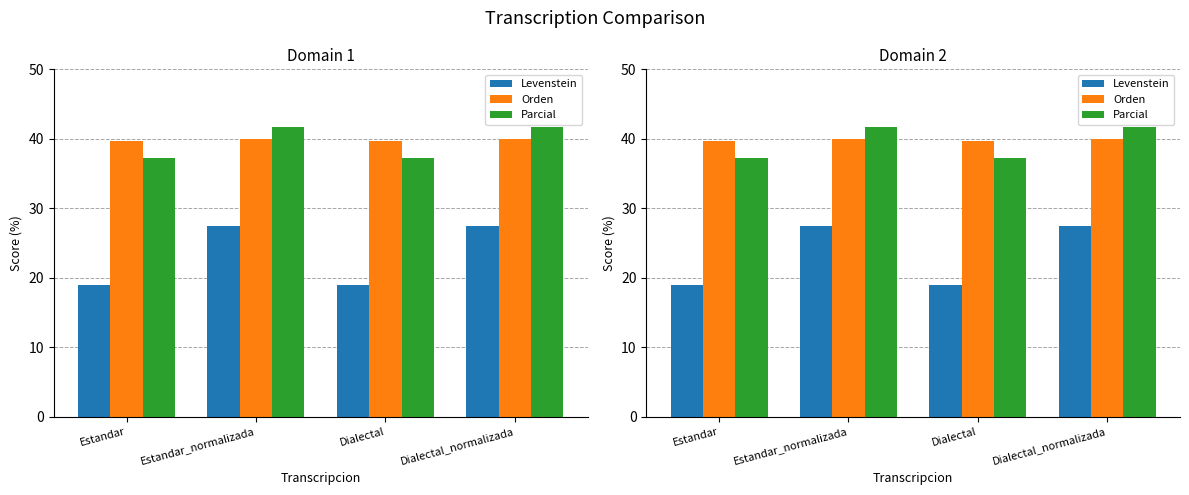

List the series in order of their peak value, highest first.

Parcial, Orden, Levenstein